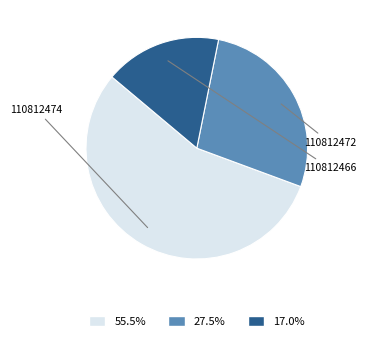

Is there a majority slice in this chart?

Yes